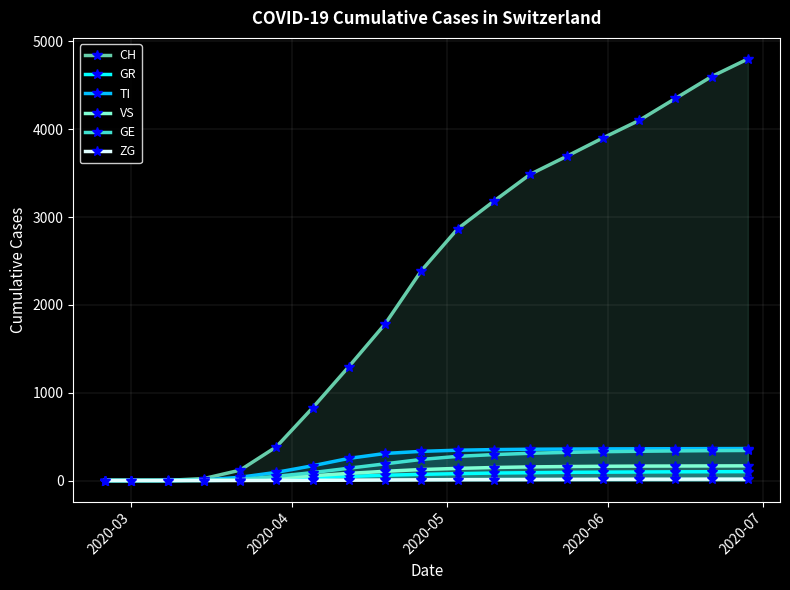

Reading right to left, transcribe all the data shown in this chart.

CH: 4800	4600	4350	4100	3900	3691	3487	3182	2867	2391	1784	1298	828	384	118	22	2	0	0
GR: 101	100	99	97	95	93	89	85	78	70	60	46	32	15	4	0	0	0	0
TI: 364	363	362	361	360	358	356	352	345	332	308	252	168	93	37	6	0	0	0
VS: 167	166	165	164	162	159	155	148	138	125	105	81	54	31	11	2	0	0	0
GE: 342	340	337	333	328	320	310	295	275	240	190	140	90	48	10	4	0	0	0
ZG: 16	16	15	15	14	13	12	11	10	8	6	4	2	1	0	0	0	0	0